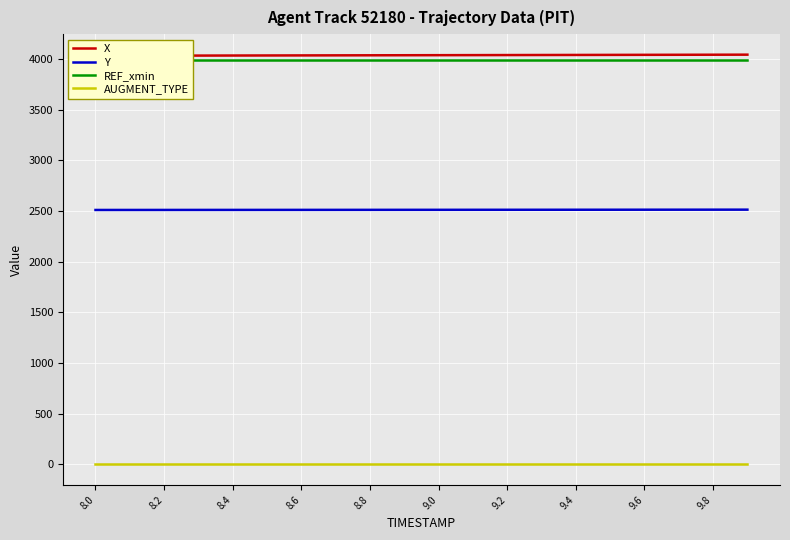

True or false: Y and AUGMENT_TYPE cross at least once.

False